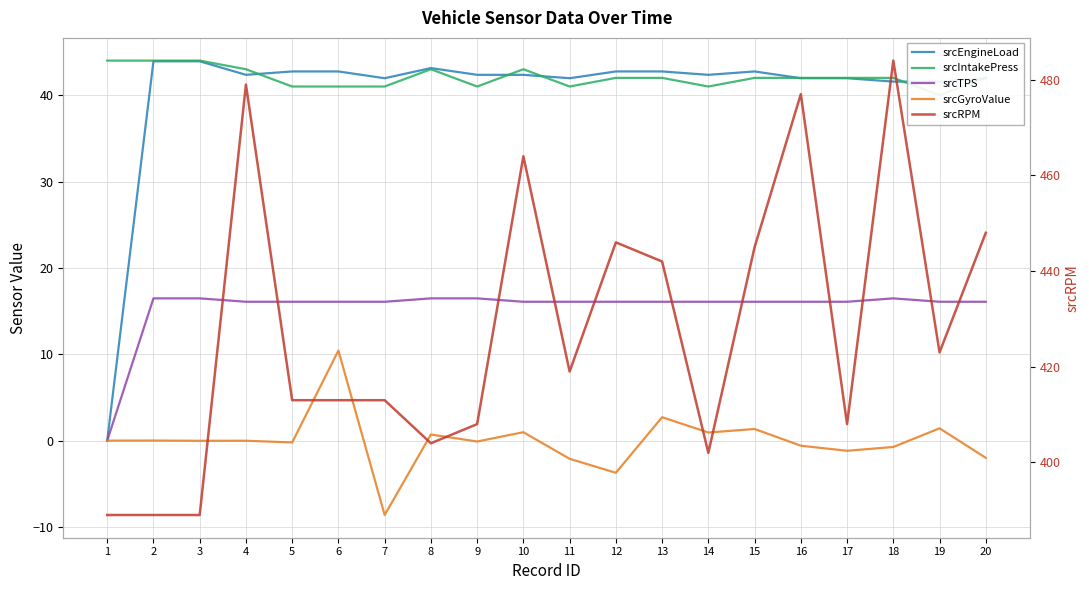

True or false: srcEngineLoad and srcTPS intersect in this chart.

False